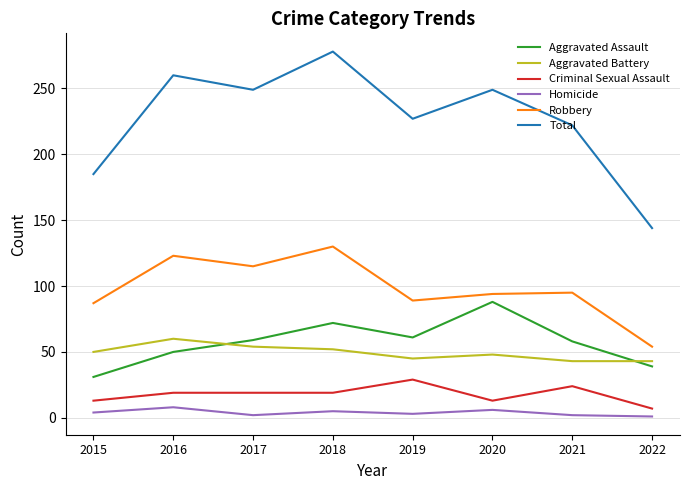

What is the difference between the maximum and second lowest values in the Aggravated Battery series?

17